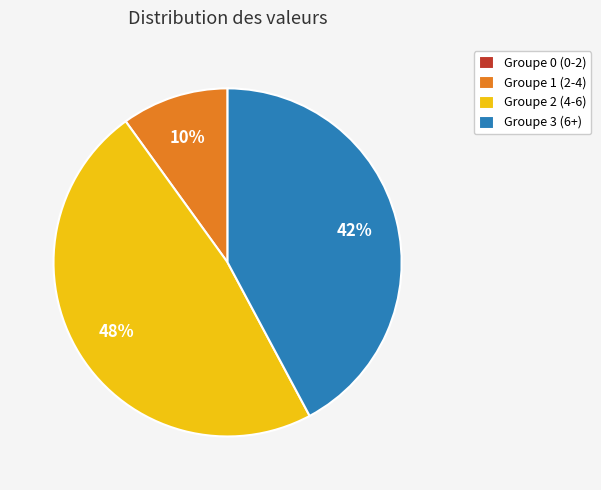

To the nearest percent, what is the average slice percentage?

25%